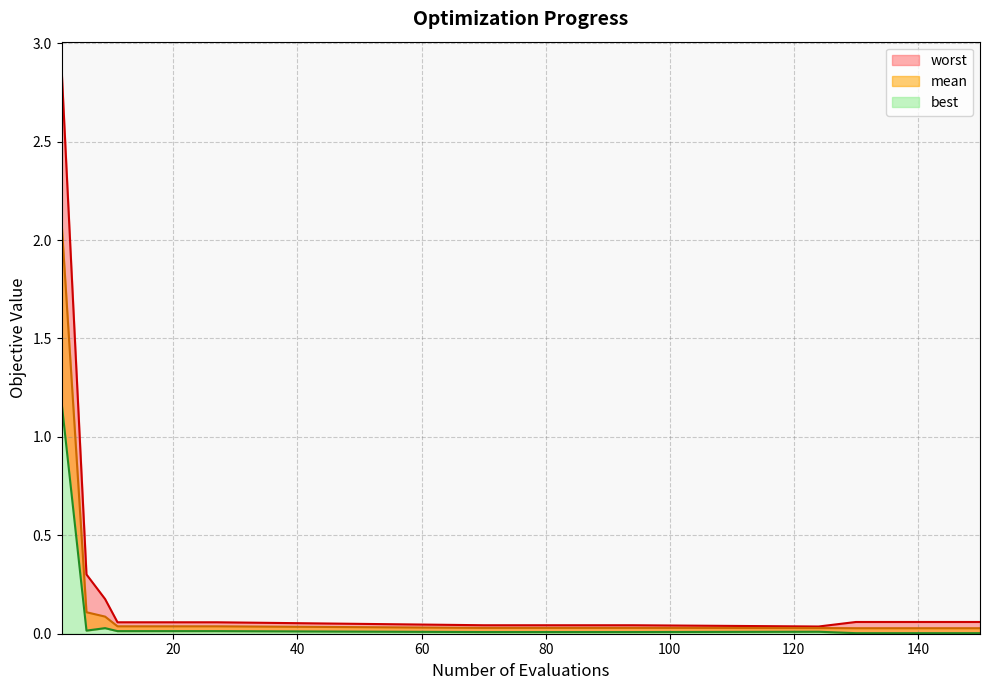

At how many categories does at least one series exceed 2?

1